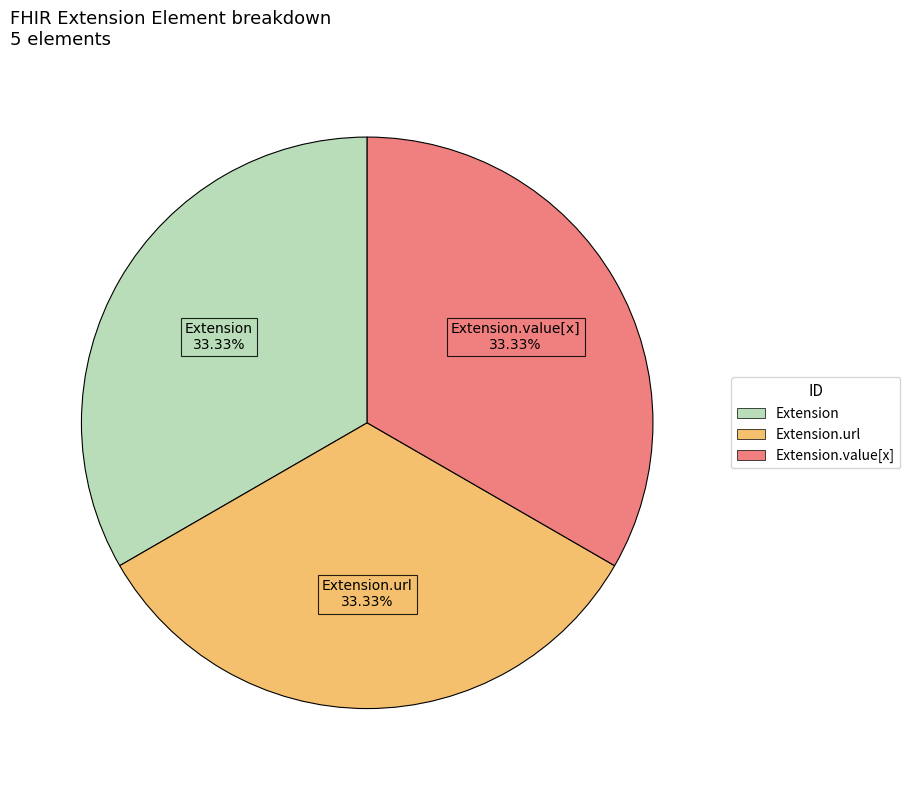

Does any single category account for the majority?

No